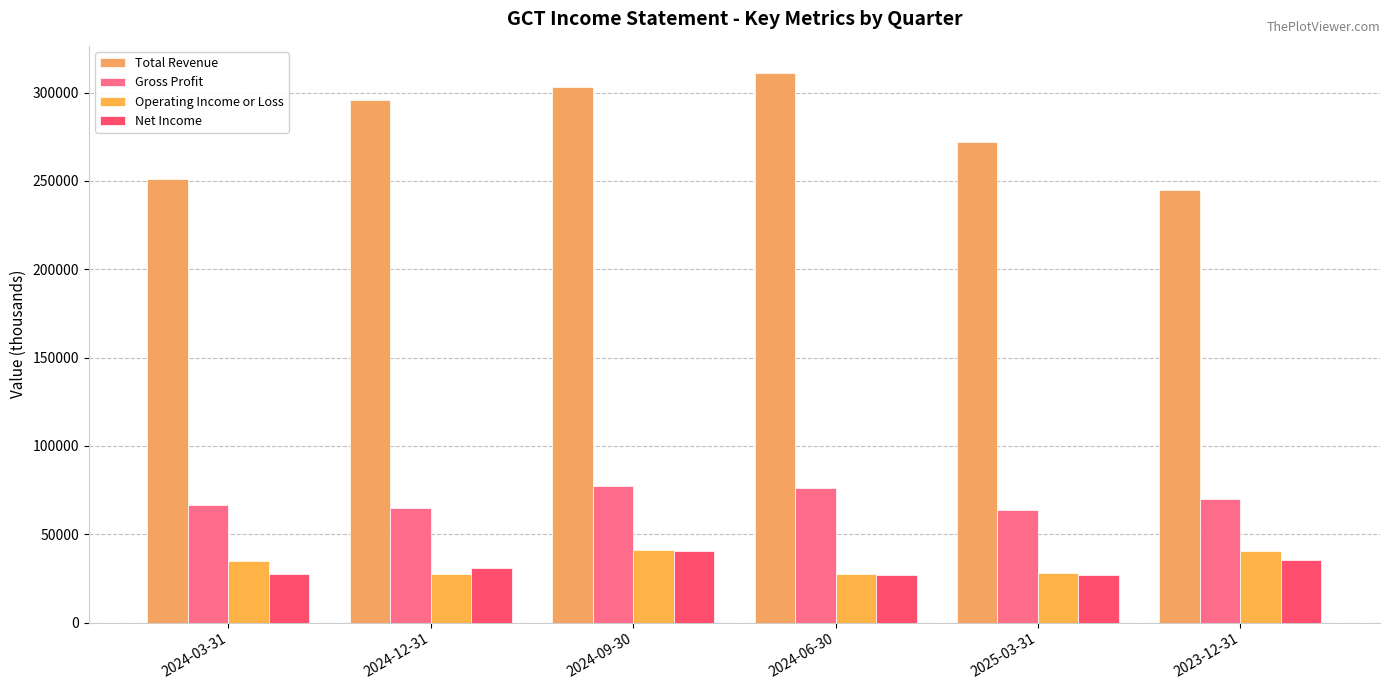

True or false: Gross Profit has a value of 120635 at 2024-06-30.

False